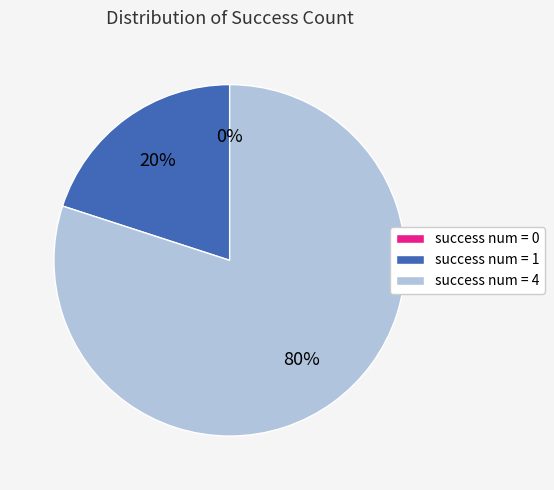

Is it true that 4 is 92% of the pie?

False